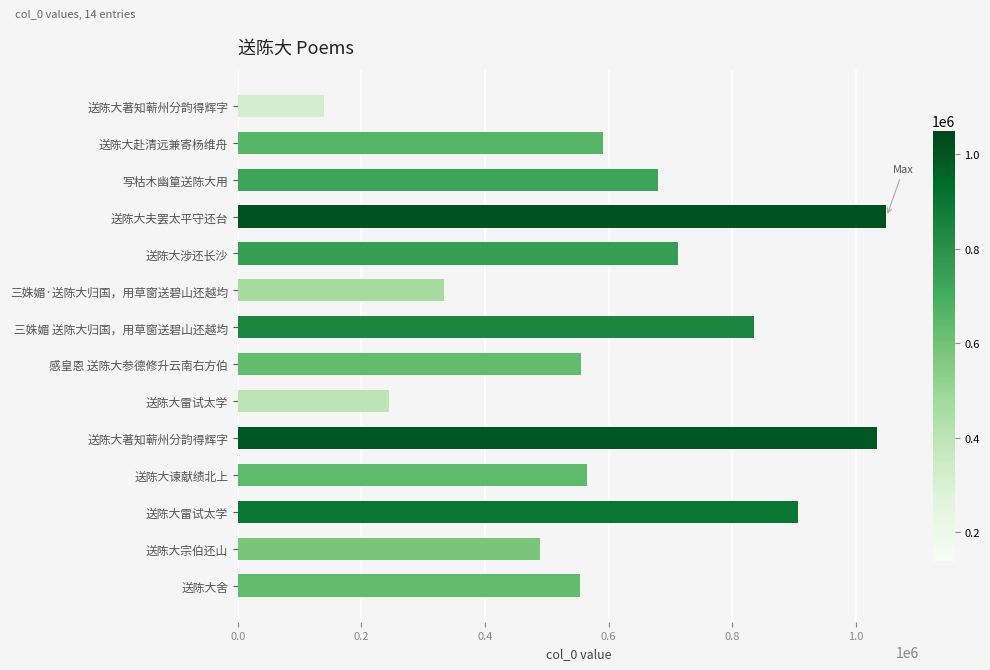

How many bars are there in total?

14